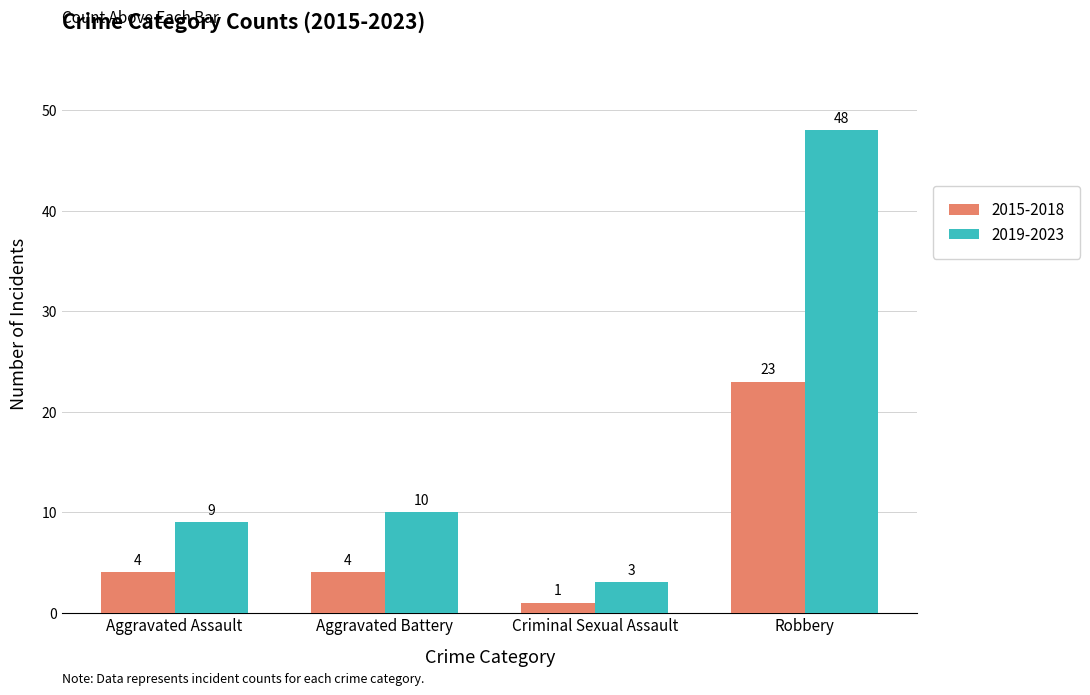

Which label corresponds to the smallest value in the chart?

Criminal Sexual Assault